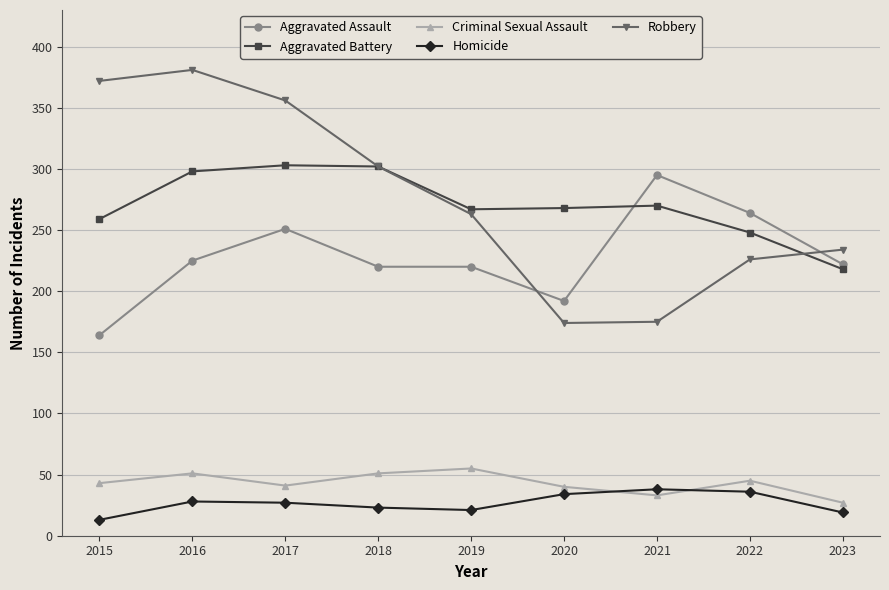

What is the maximum value shown in the chart?

381